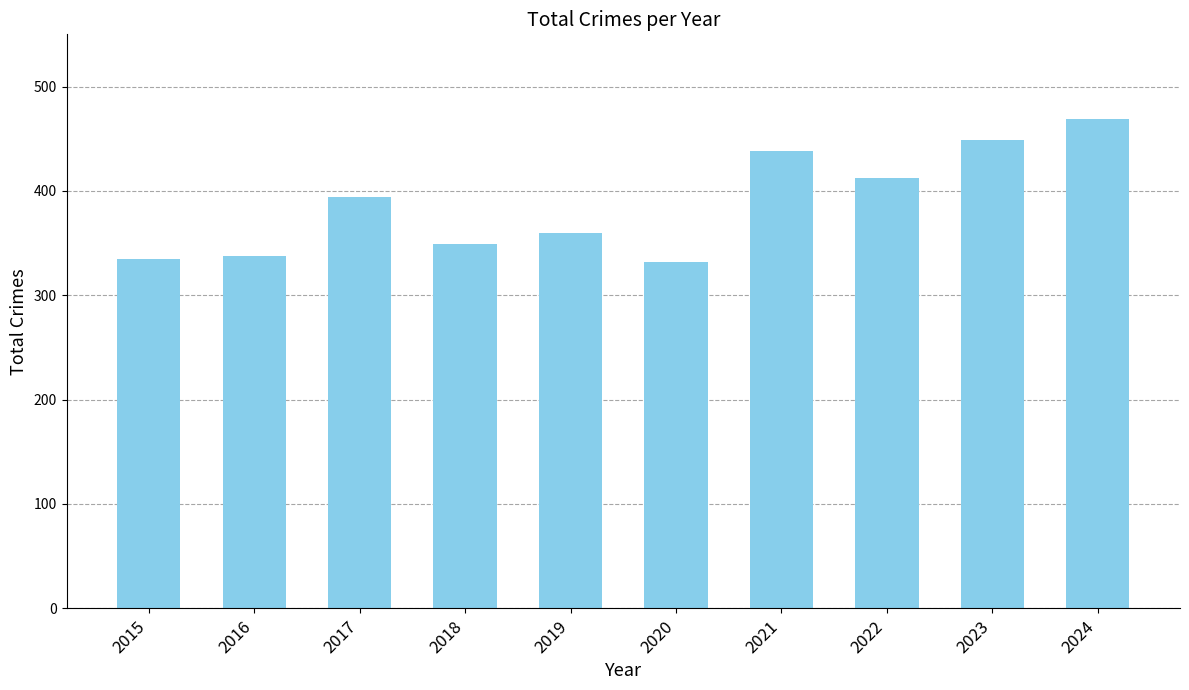

What is the difference between the values at 2022 and 2017?

18